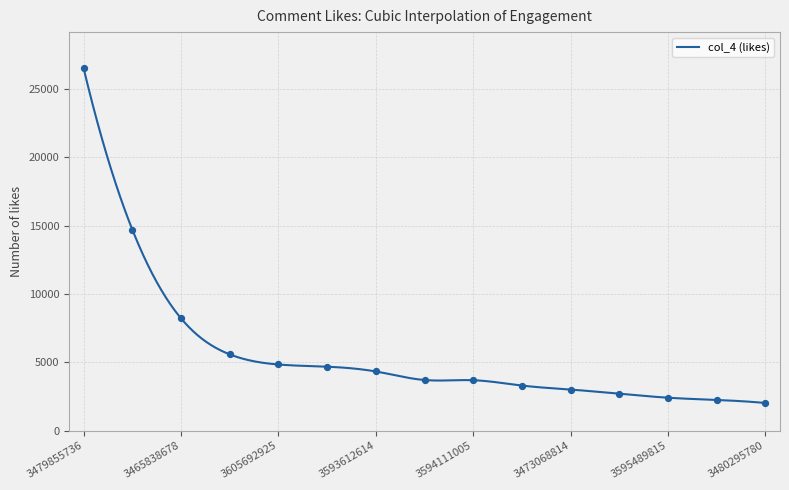

Which has a higher value, 3480295780 or 3590459931?

3590459931